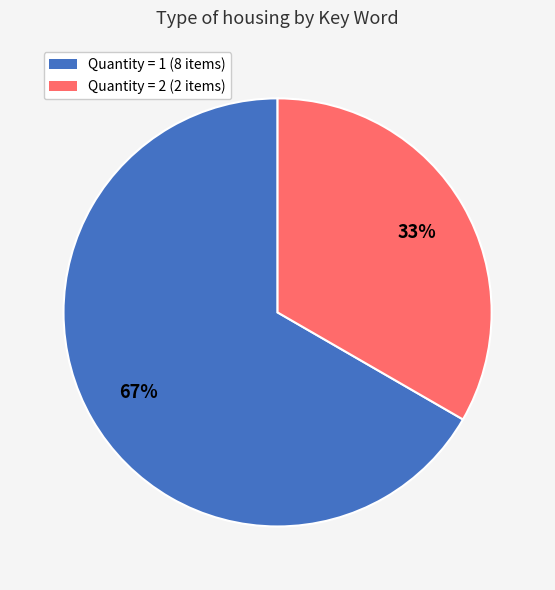

Is there any slice that represents more than half of the pie?

Yes